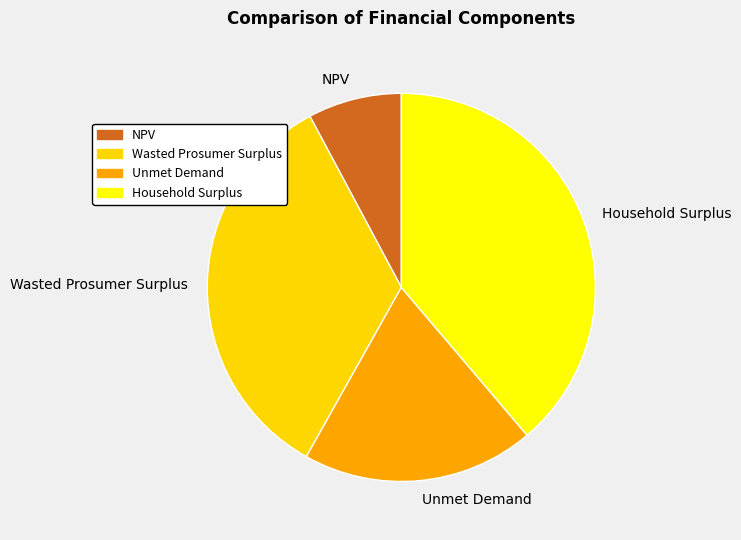

Does NPV account for over 50% of the chart?

No